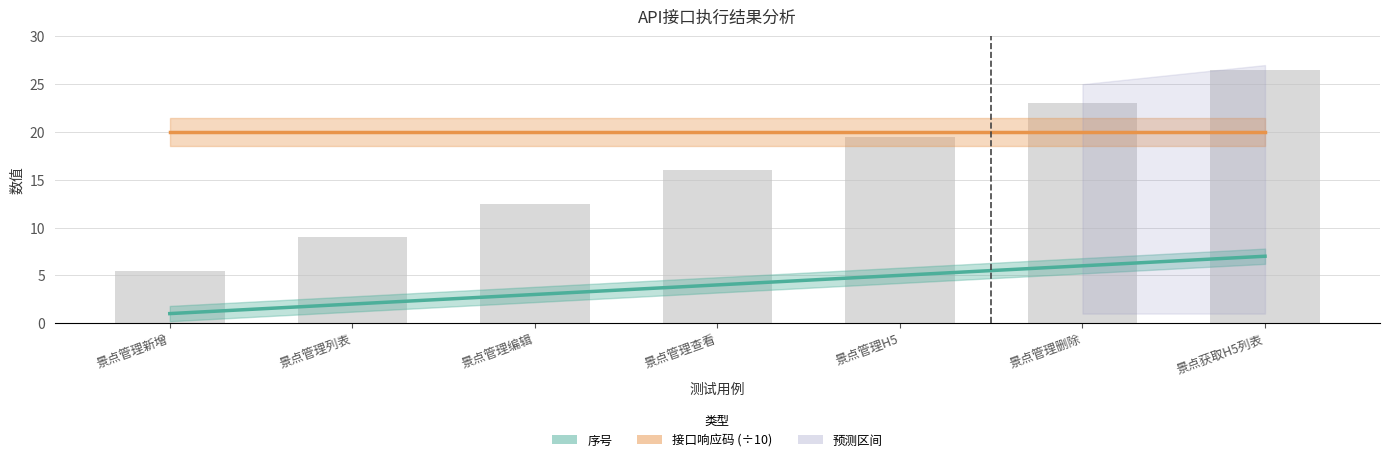

List the labels in order of 序号 value, smallest first.

景点管理新增, 景点管理列表, 景点管理编辑, 景点管理查看, 景点管理H5, 景点管理删除, 景点获取H5列表